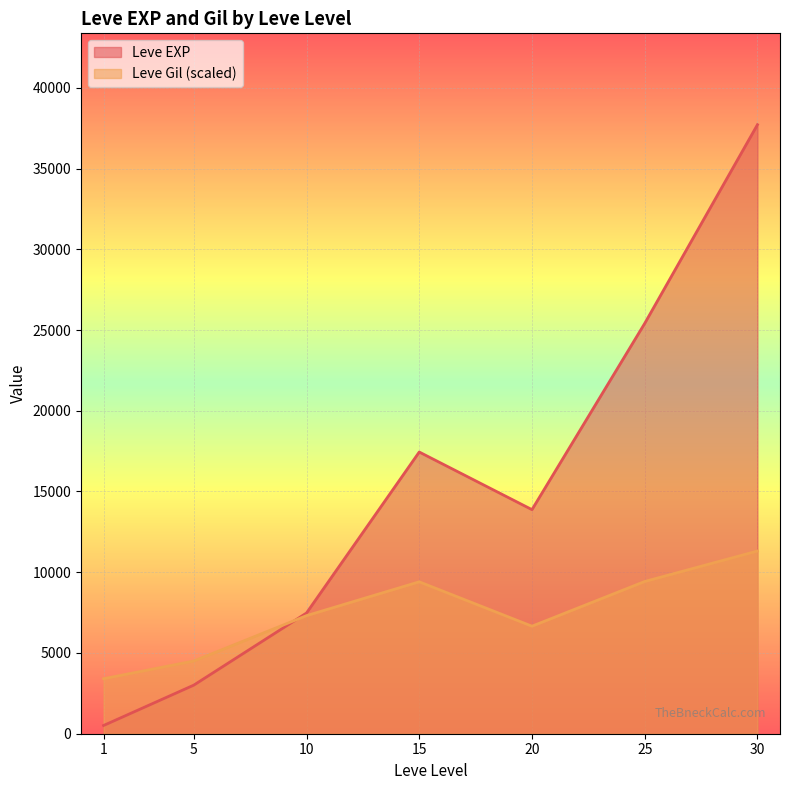

Does the chart display data point markers on the line(s)?

No